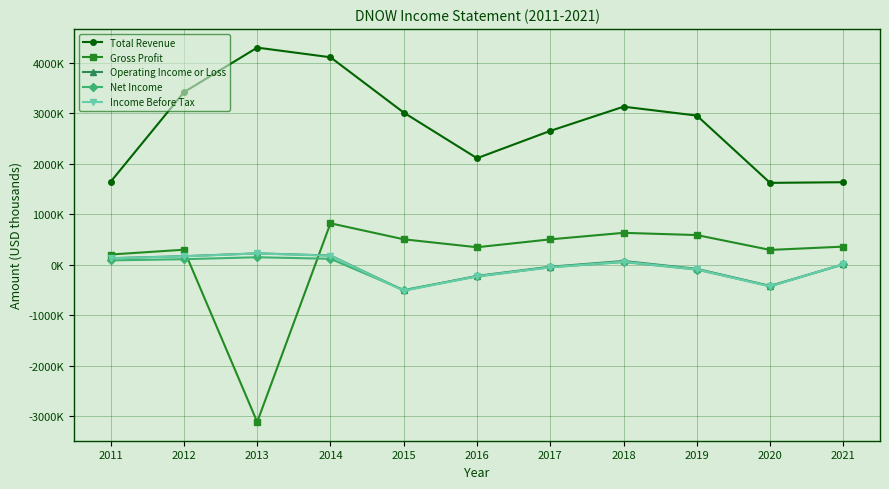

Is this an area chart (filled region under the line)?

No